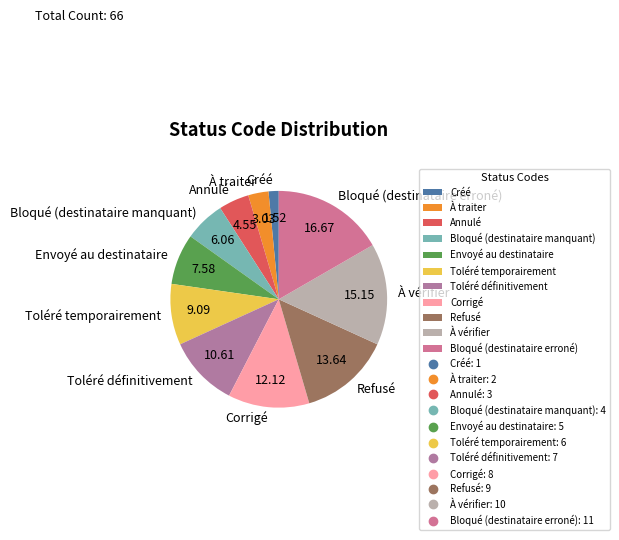

Between Toléré temporairement and À traiter, which is larger?

Toléré temporairement